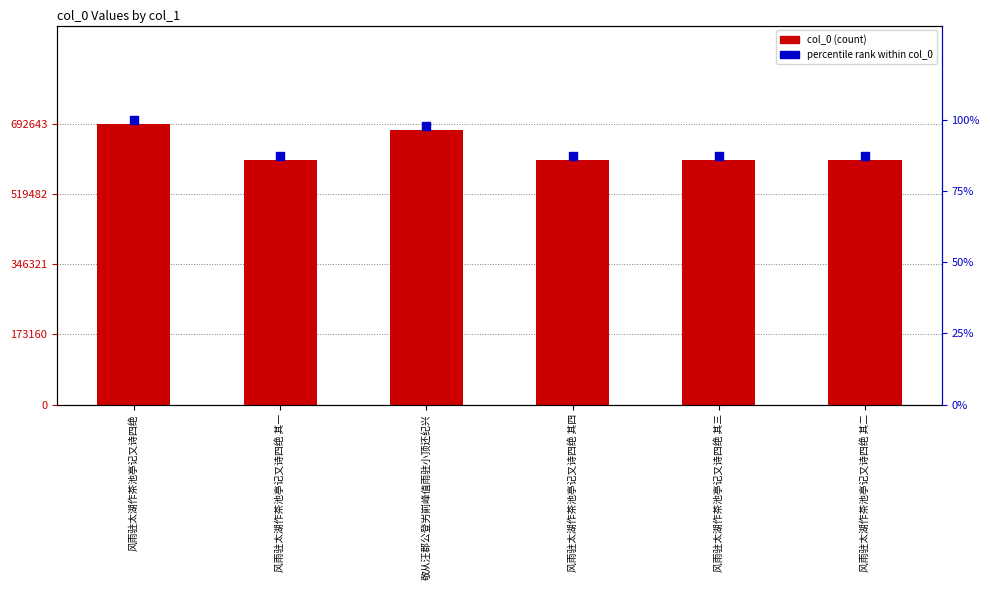

Is the value of col_0 at 风雨驻太湖作茶池亭记又诗四绝 其一 greater than the value of percentile rank within col_0 at 敬从汪郡公登屴崱峰值雨驻小顶还纪兴?

Yes